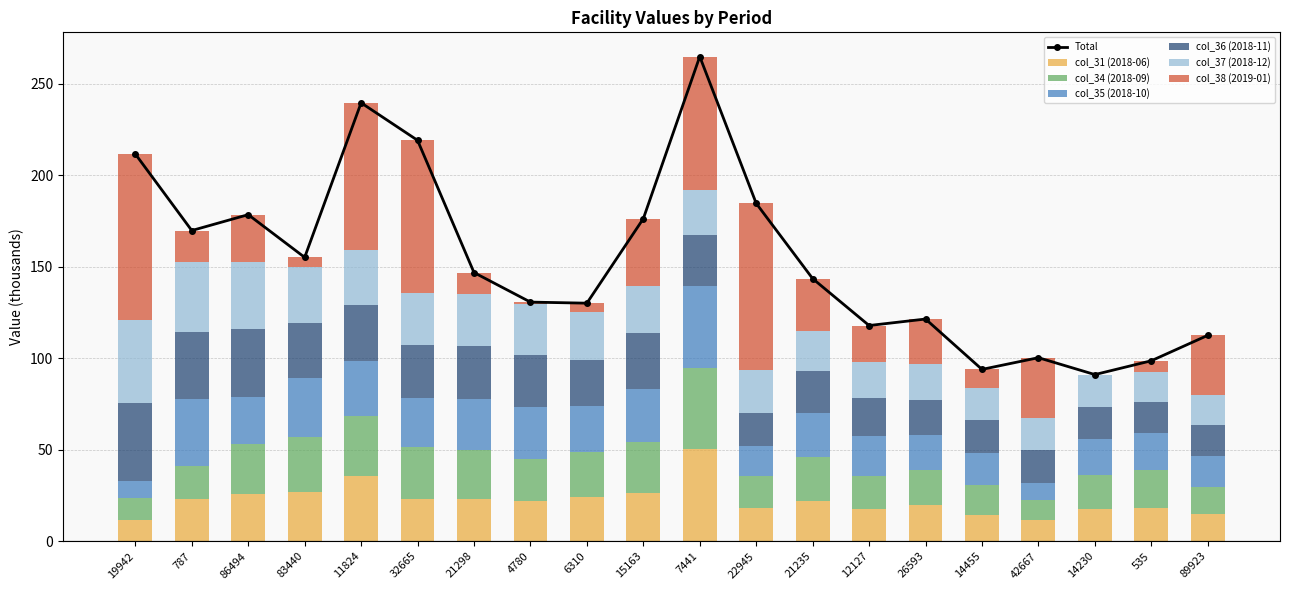

What are all the series names shown in the legend?

col_31 (2018-06), col_34 (2018-09), col_35 (2018-10), col_36 (2018-11), col_37 (2018-12), col_38 (2019-01)